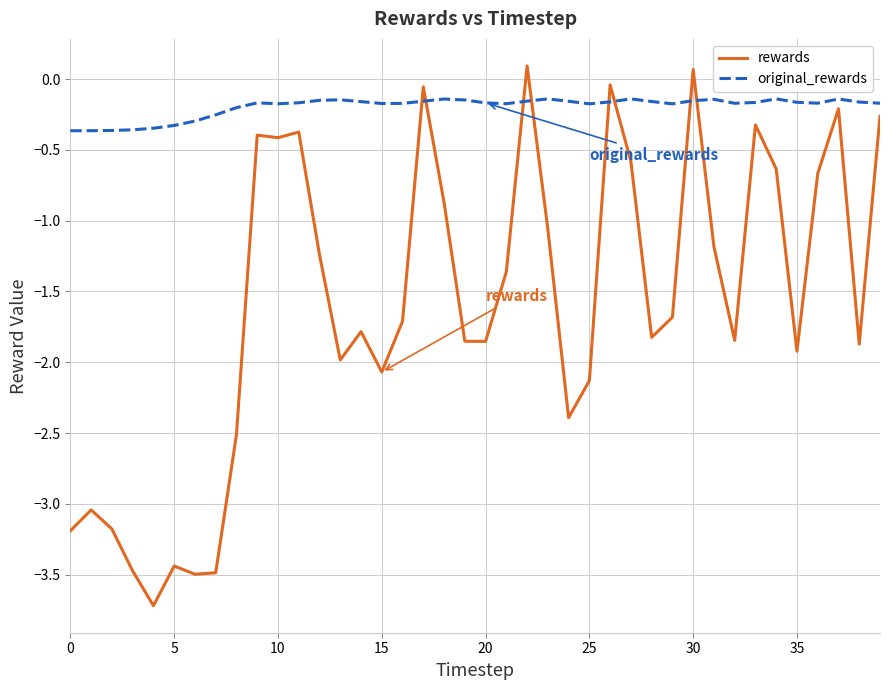

List the series in order of their peak value, lowest first.

original_rewards, rewards